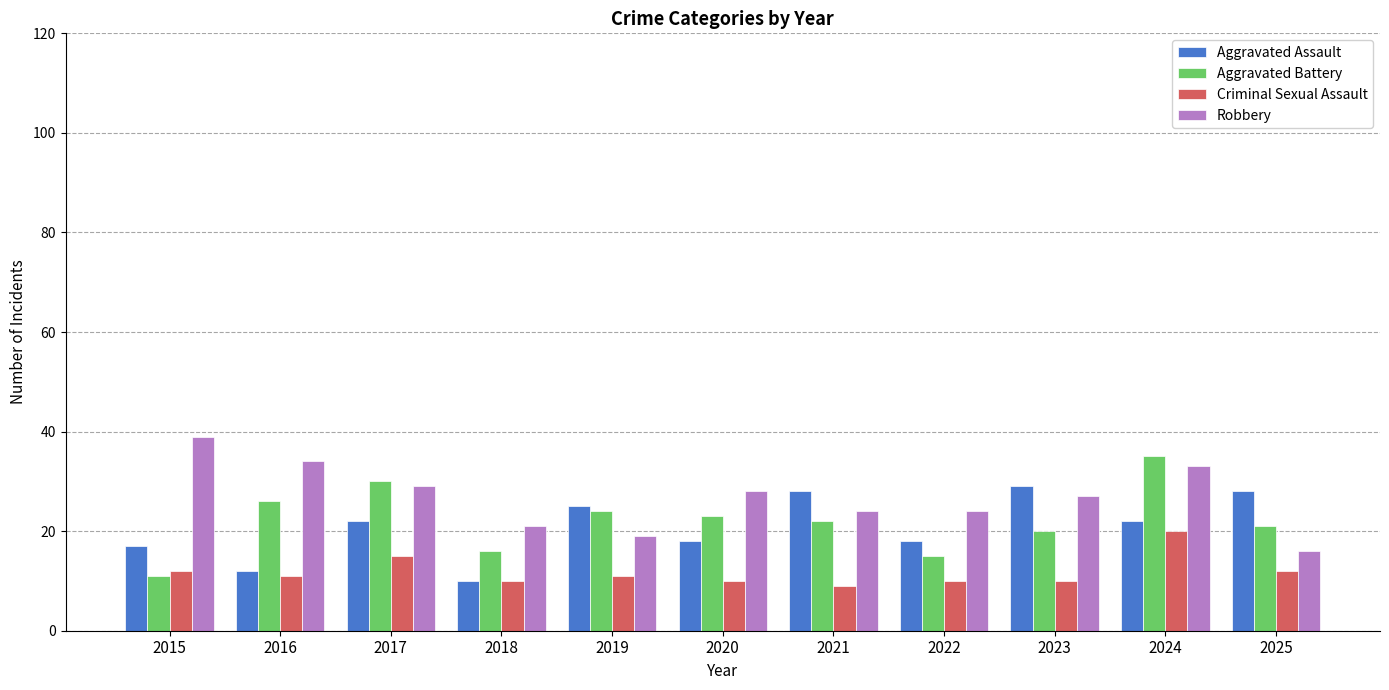

Is it true that Criminal Sexual Assault equals 6 at 2023?

False